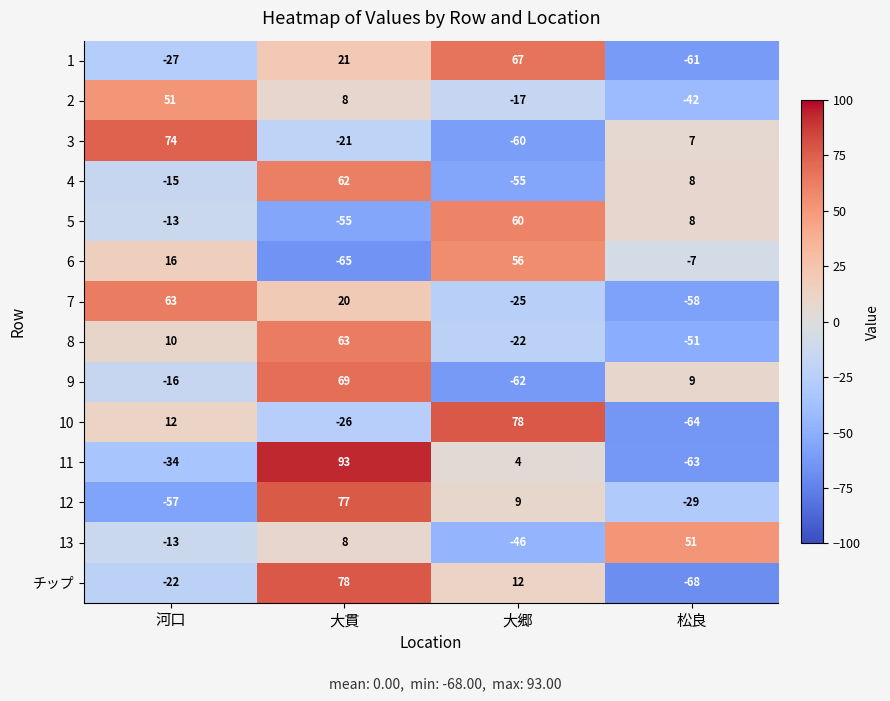

At which category is the sum across all series the highest?

大貫